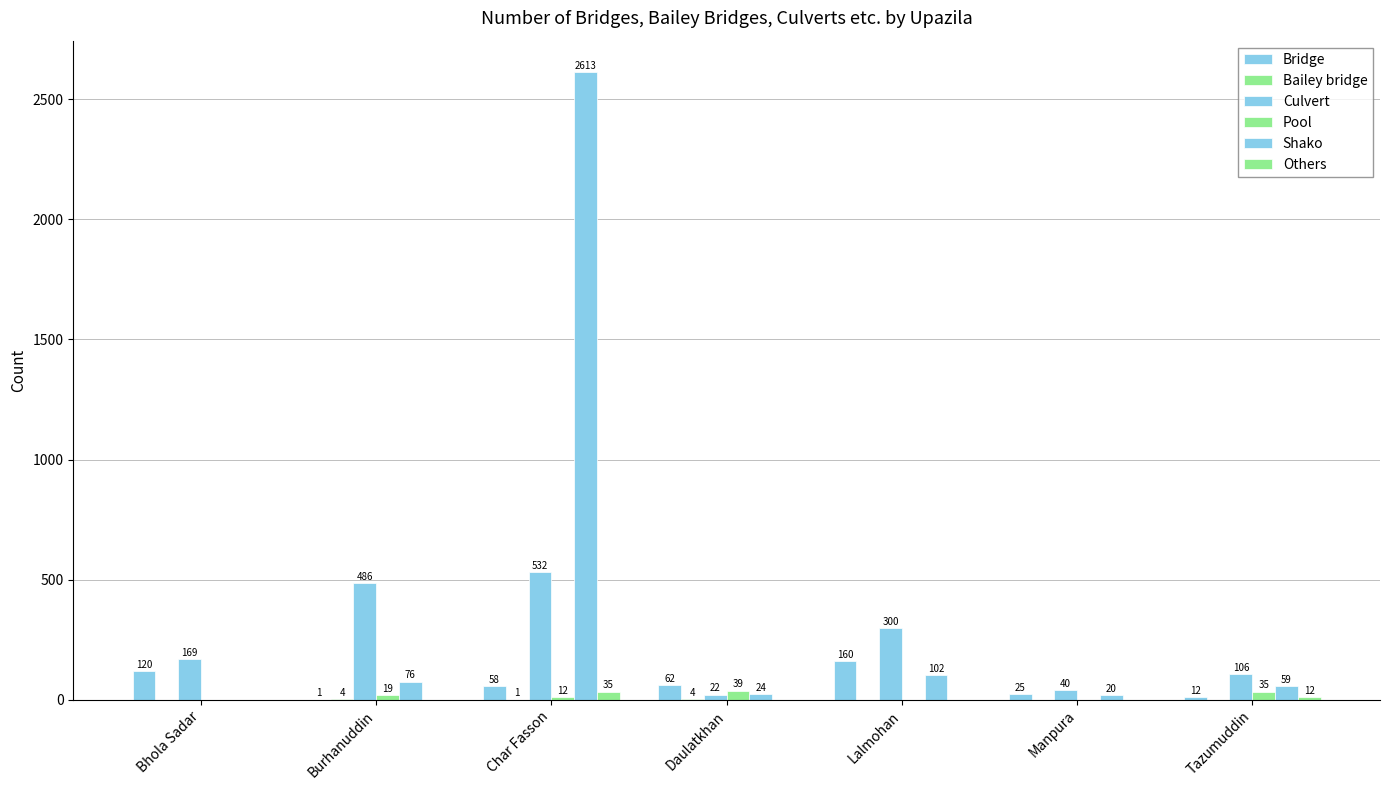

Count the Bailey bridge values in the range 0 to 4.

7